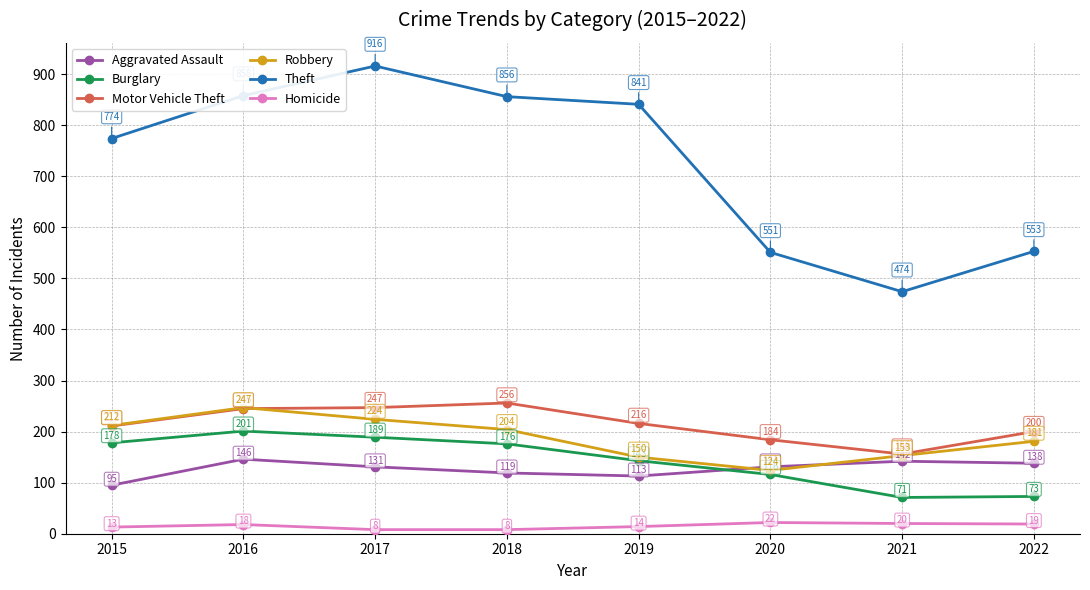

Reading left to right, transcribe all the data shown in this chart.

Aggravated Assault: 95	146	131	119	113	131	142	138
Burglary: 178	201	189	176	143	116	71	73
Motor Vehicle Theft: 211	245	247	256	216	184	156	200
Robbery: 212	247	224	204	150	124	153	181
Theft: 774	858	916	856	841	551	474	553
Homicide: 13	18	8	8	14	22	20	19